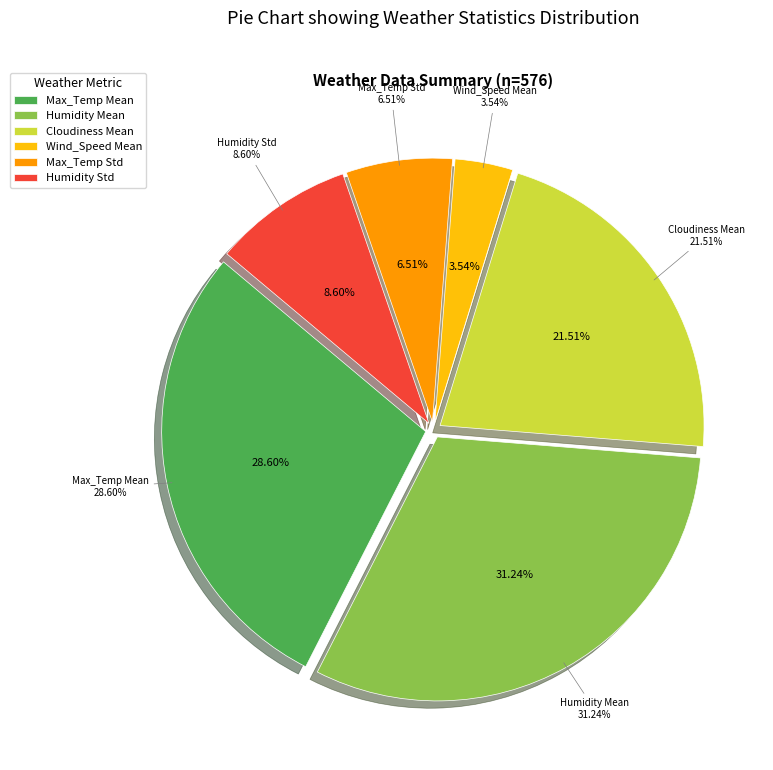

Count the number of slices in the pie.

6